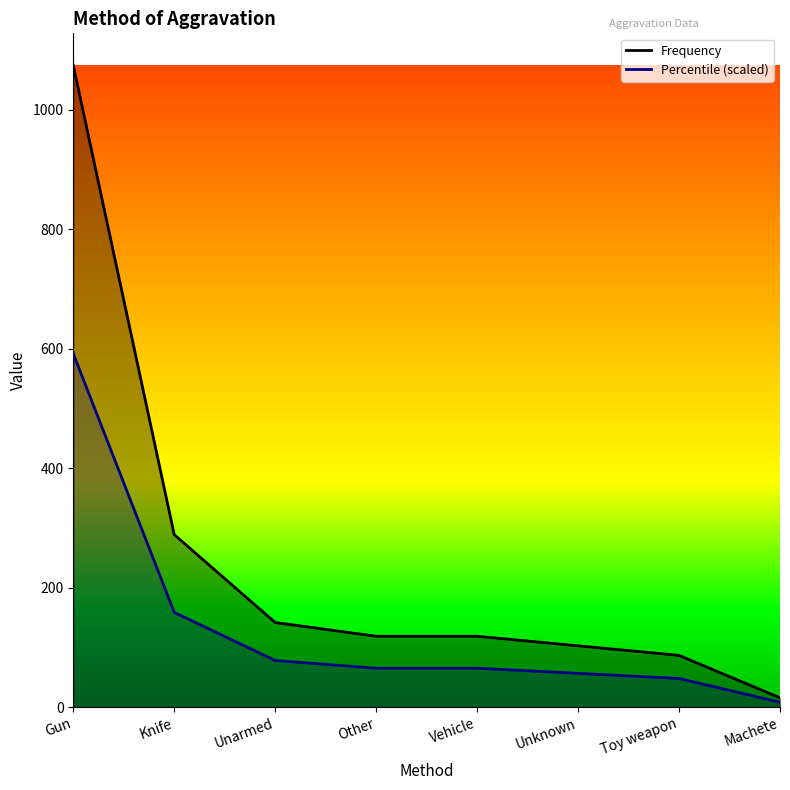

True or false: Percentile and Frequency cross at least once.

False